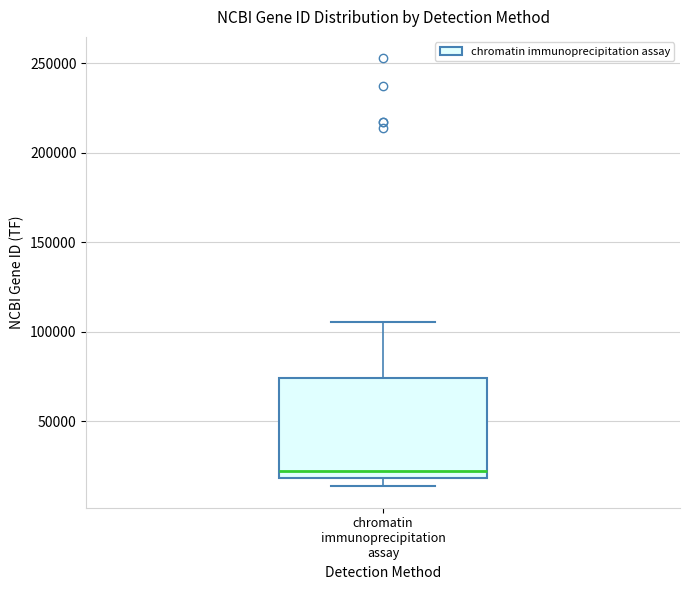

Transcribe this box plot: give where the median line is, the range the box spans, and where the two whiskers end, as read against the y-axis. The values are not printed on the chart, so give them approximately, as read against the axis.

median 20000 (just above the box's lower edge), box 20000 to 75000, whiskers 15000 to 105000